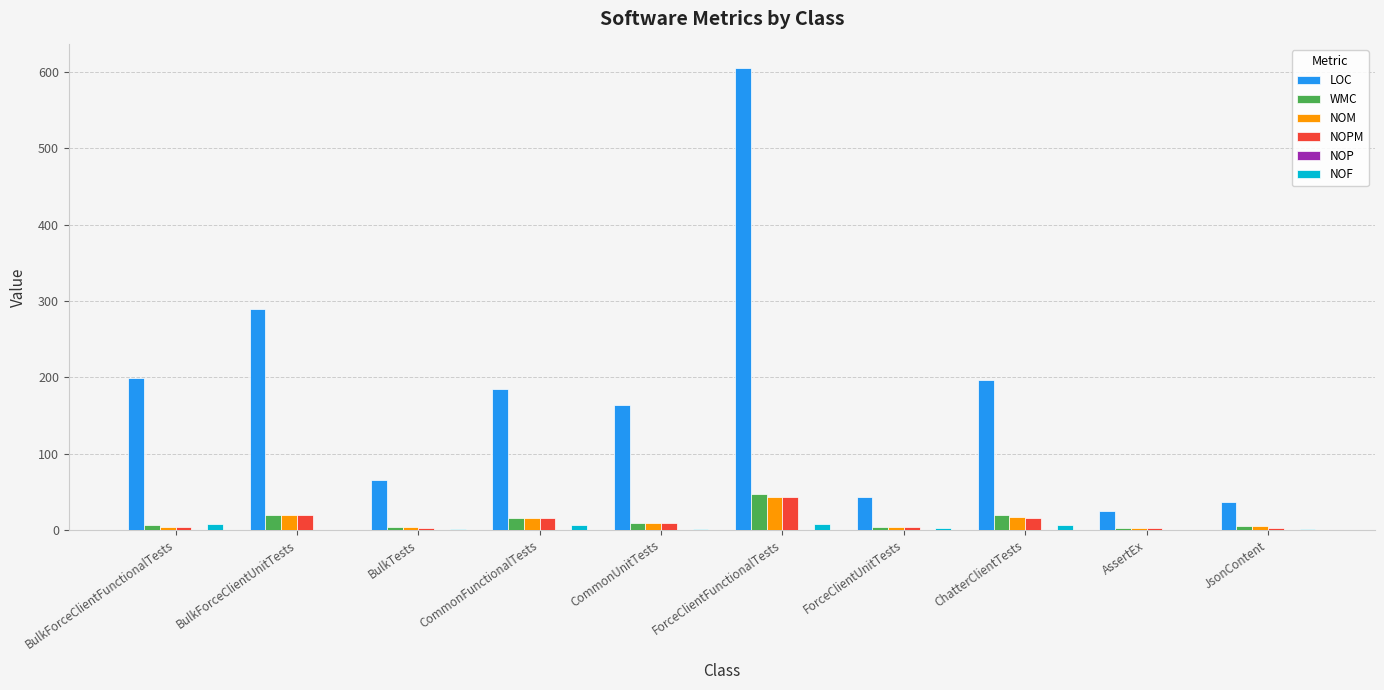

Which series has the largest total across all categories?

LOC